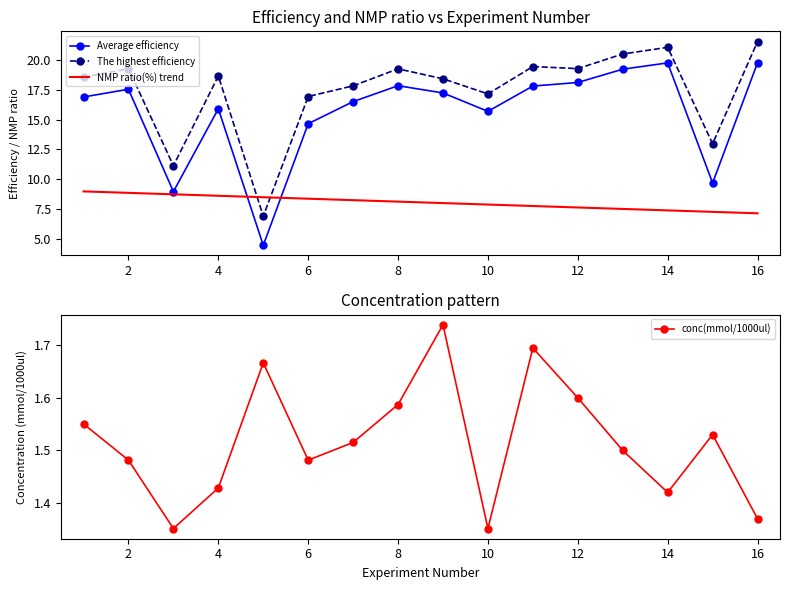

How many distinct data groups are displayed?

4